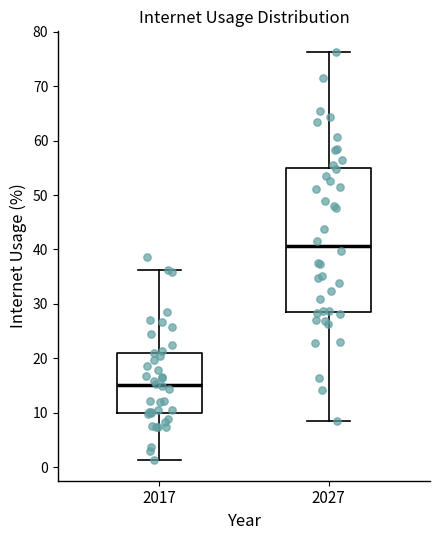

Which box is the tallest, from its lower edge to its upper edge?

2027